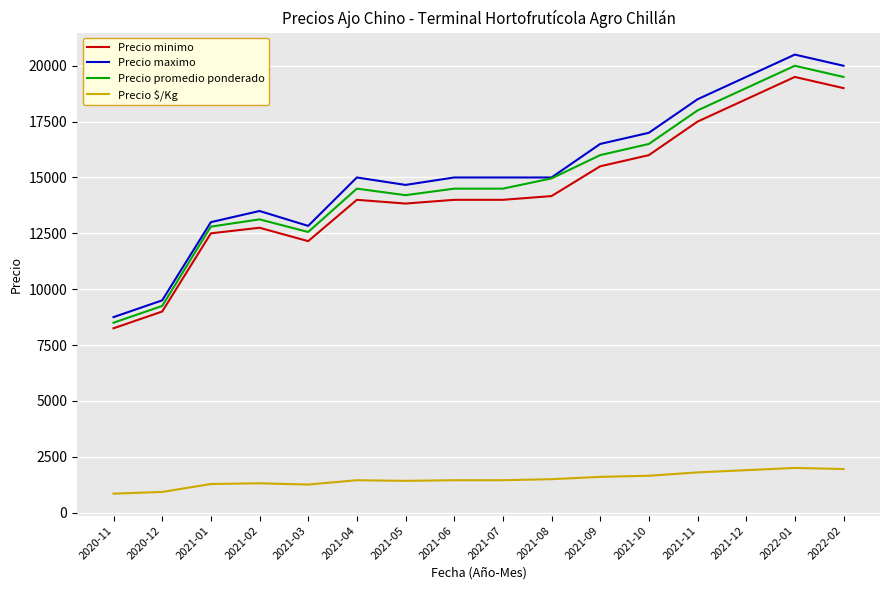

True or false: Precio promedio ponderado and Precio minimo intersect in this chart.

False